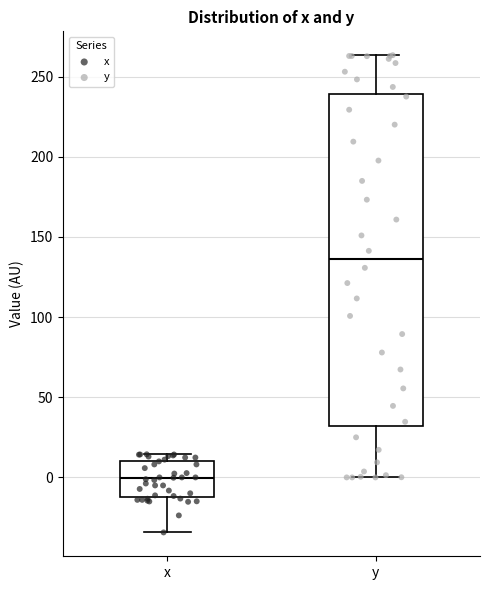

Which box is the tallest, from its lower edge to its upper edge?

y